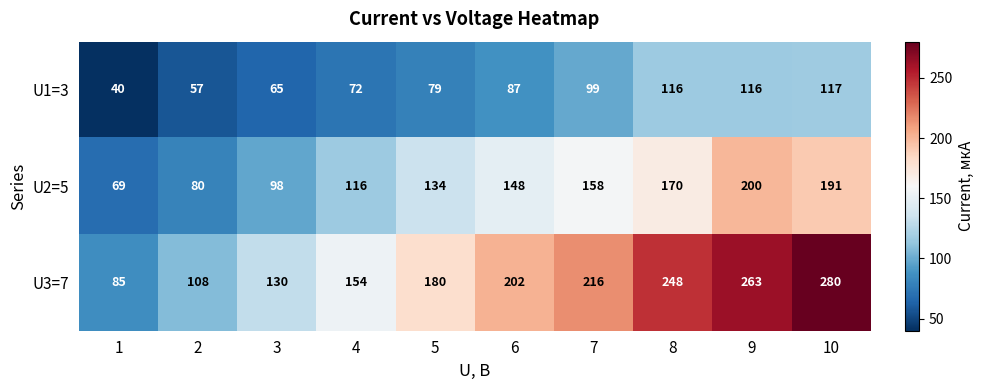

Reading right to left, list all the values displayed in this chart.

U1=3: 117	116	116	99	87	79	72	65	57	40
U2=5: 191	200	170	158	148	134	116	98	80	69
U3=7: 280	263	248	216	202	180	154	130	108	85